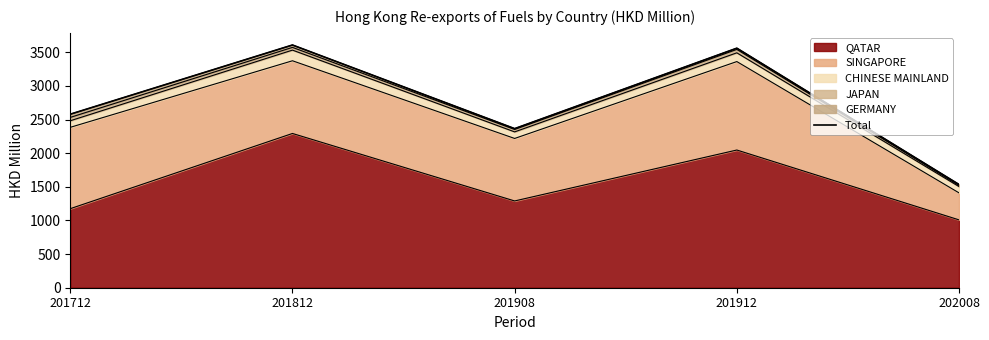

Rank the categories by value from highest to lowest.

201812, 201912, 201712, 201908, 202008